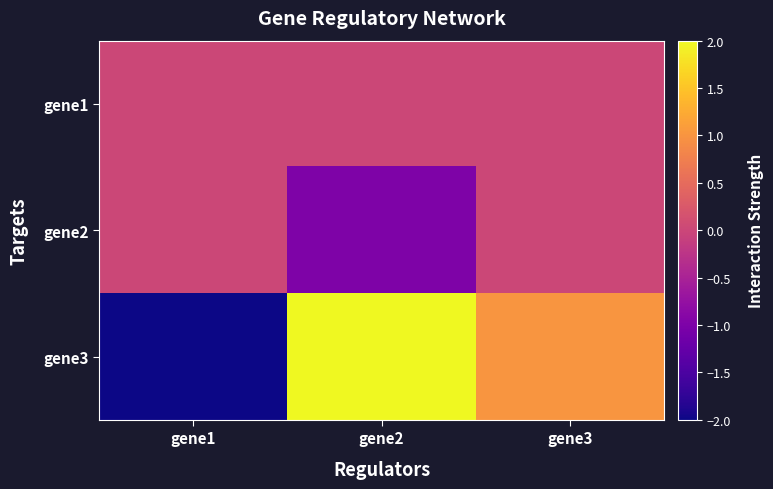

Reading right to left, extract all data points from this chart.

gene1: gene3=0	gene2=0	gene1=0
gene2: gene3=0	gene2=-1	gene1=0
gene3: gene3=1	gene2=2	gene1=-2